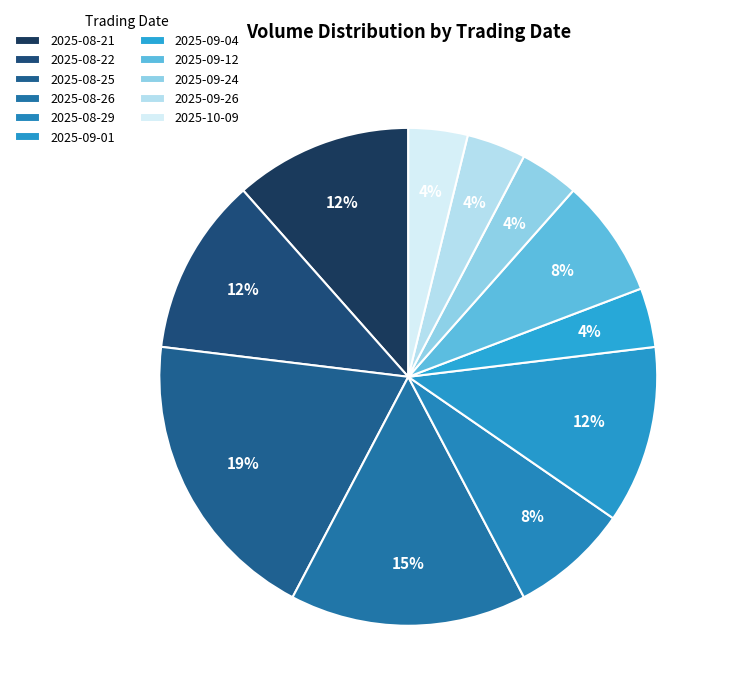

The 2025-08-25 slice represents 19% of the pie. True or false?

True